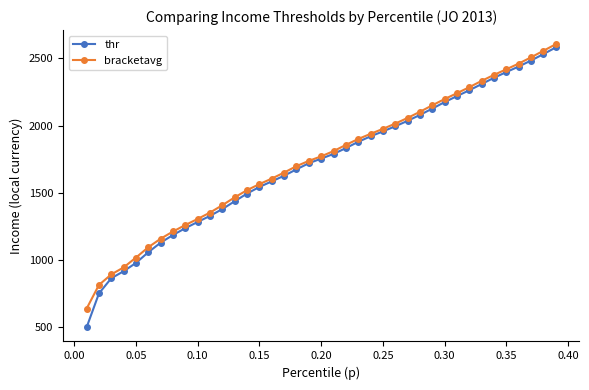

What is the minimum value shown in the chart?

500.0